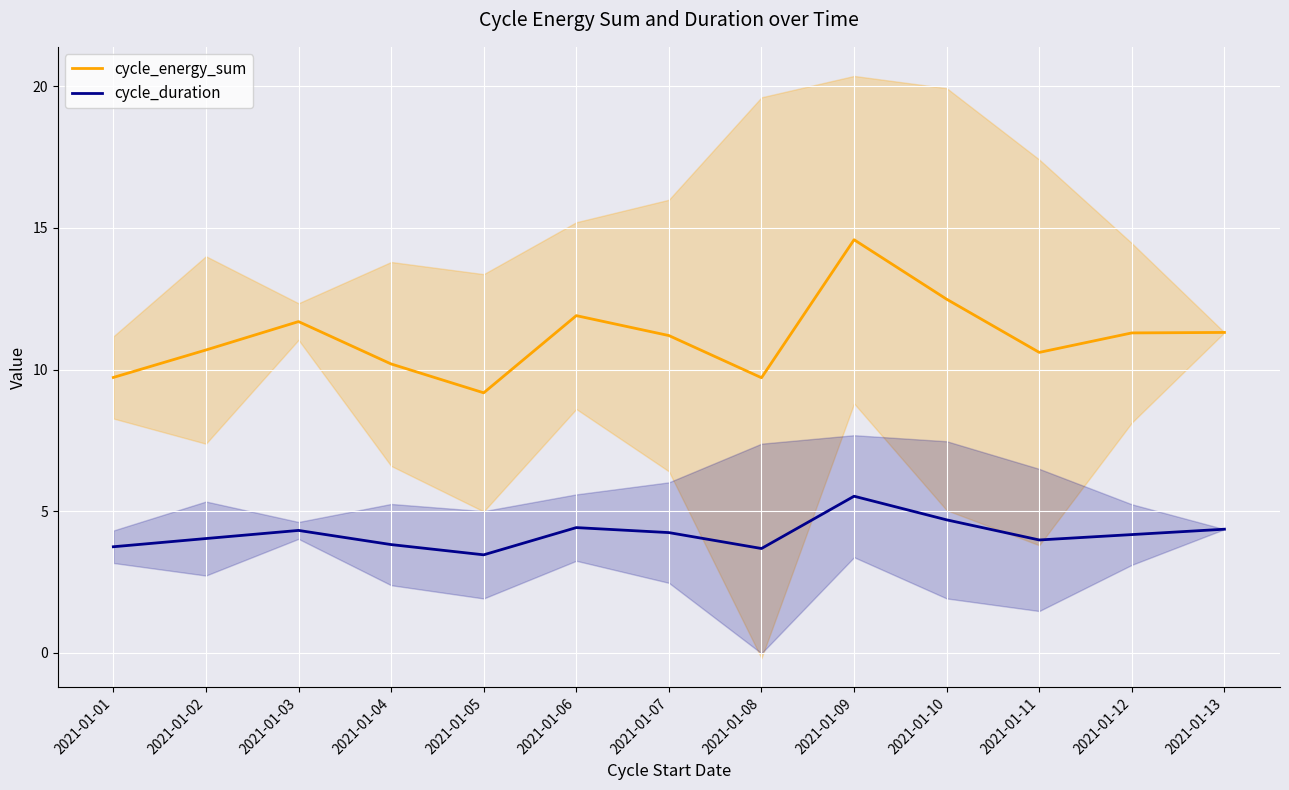

At which category does cycle_energy_sum reach its first local valley?

2021-01-05